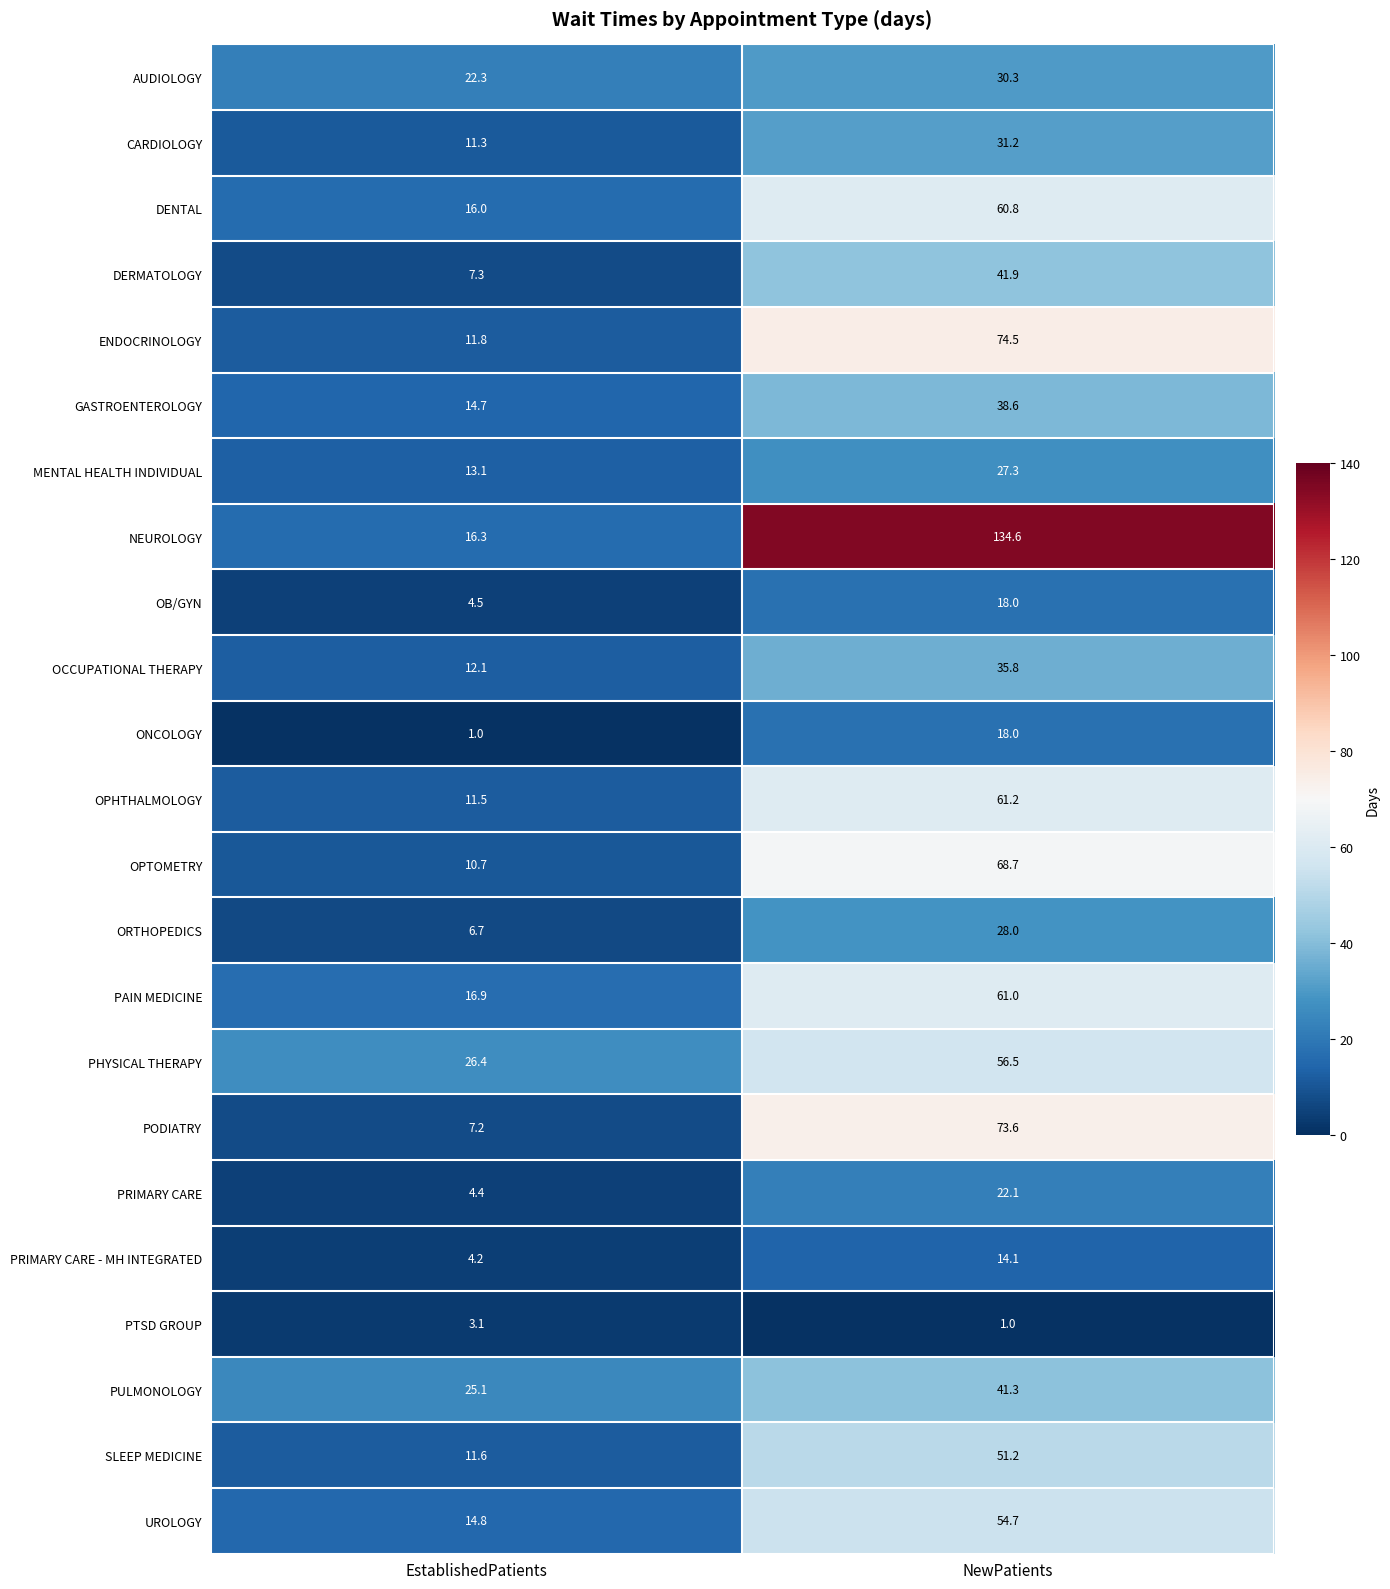

Which series has the largest range (max minus min)?

NEUROLOGY